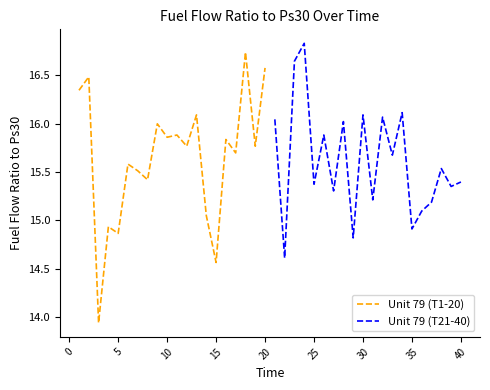

True or false: Unit 79 (T21-40) has a value of 16.1 at 30.

True